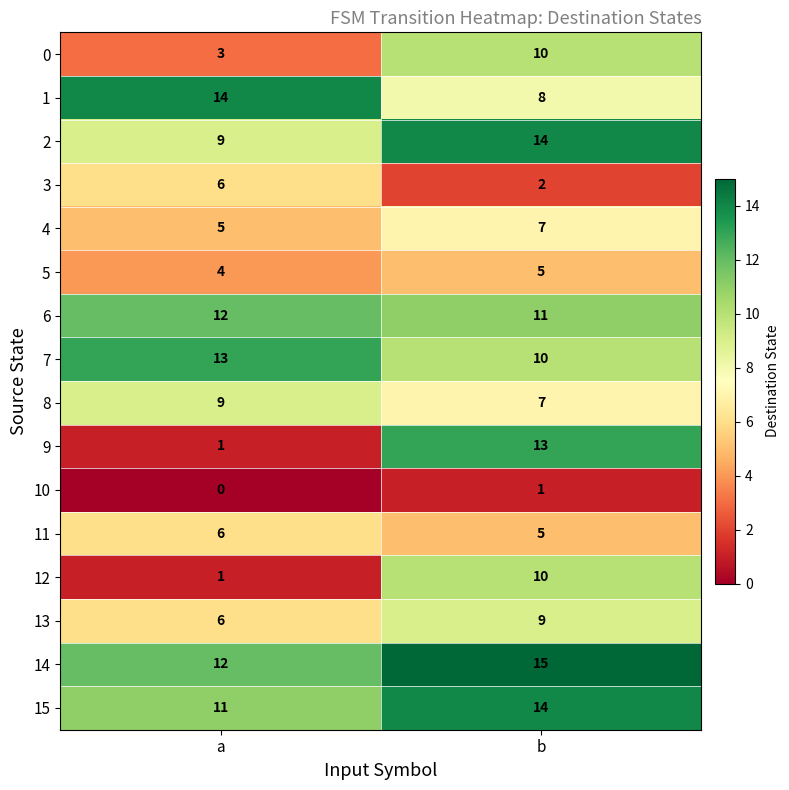

Between a and b, which series saw the biggest shift?

9